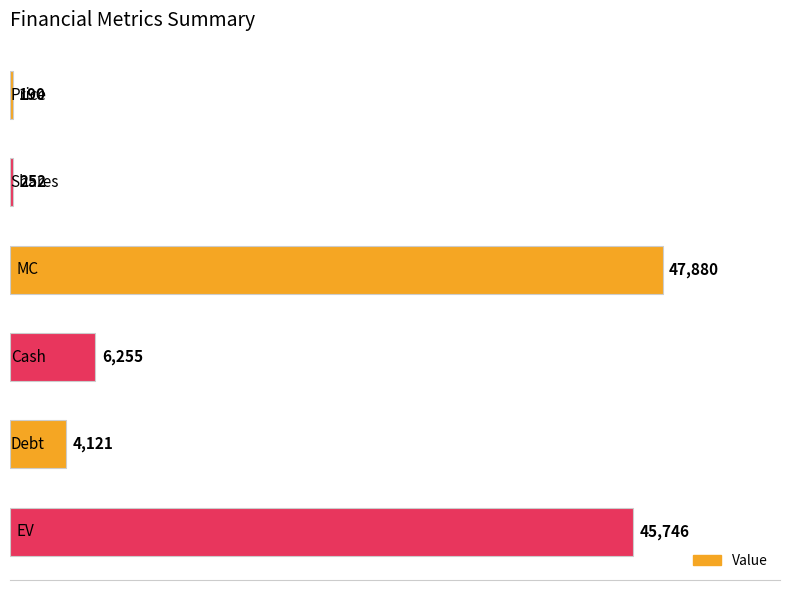

What is the minimum value shown in the chart?

190